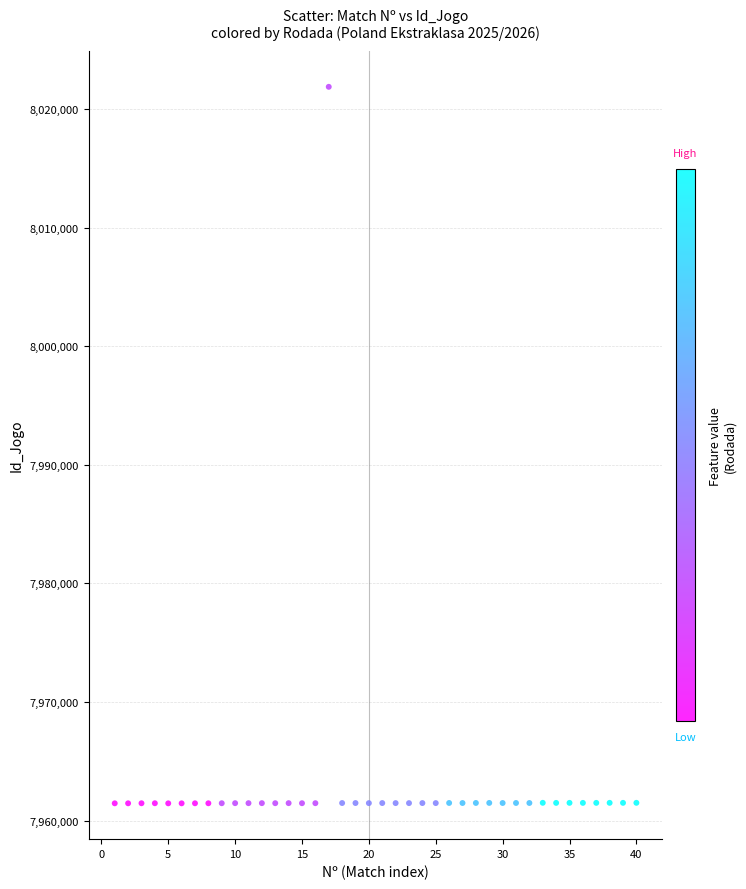

What is the range of X values (max minus min)?

39